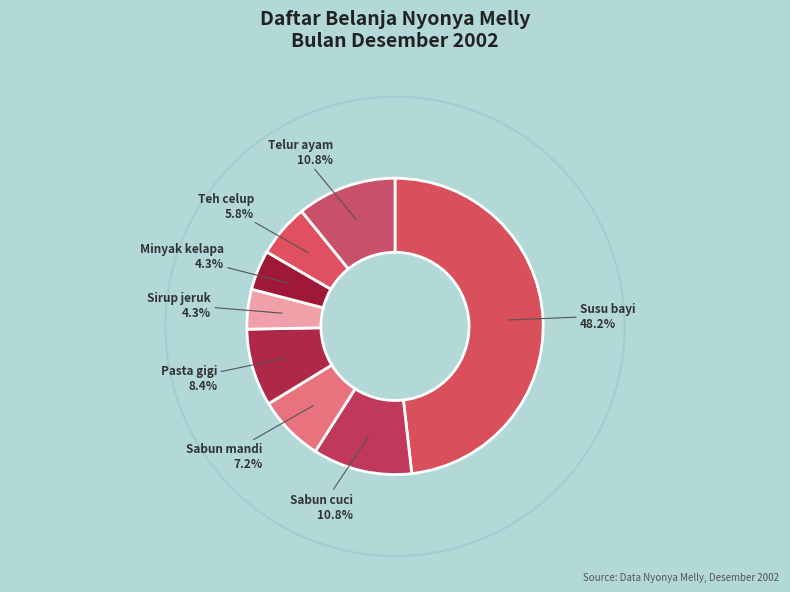

Rank the categories by value from lowest to highest.

Sirup jeruk, Minyak kelapa, Teh celup, Sabun mandi, Pasta gigi, Sabun cuci, Telur ayam, Susu bayi